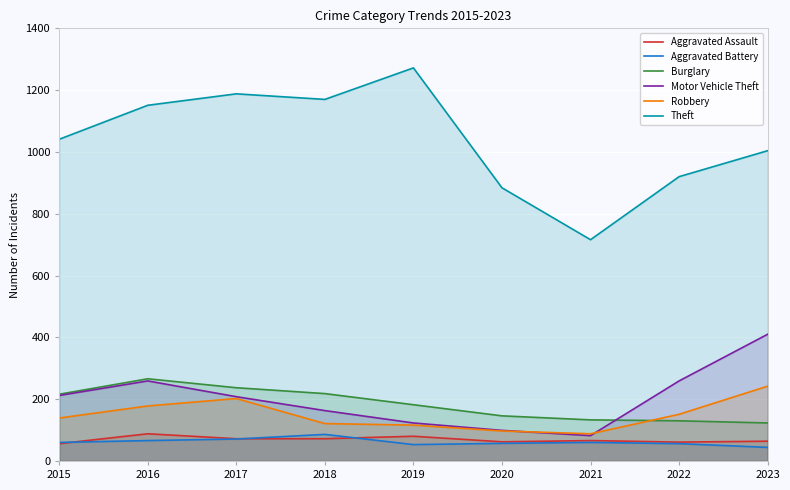

What is the minimum value shown in the chart?

44